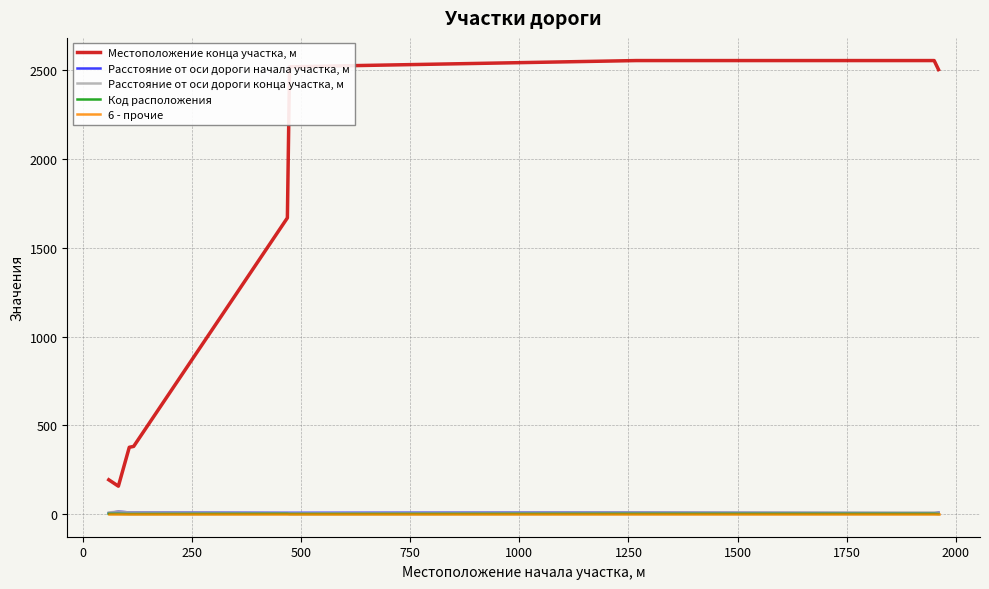

True or false: Расстояние от оси дороги конца участка, м and Местоположение конца участка, м intersect in this chart.

False